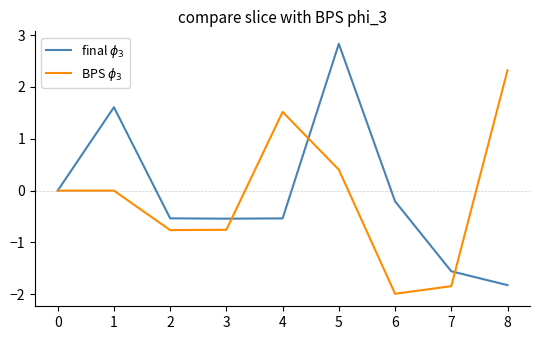

What is the maximum value for final $\phi_3$?

2.8